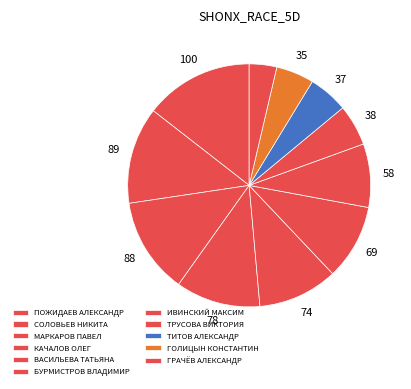

Approximately how many times larger is the value at ПОЖИДАЕВ АЛЕКСАНДР compared to ИВИНСКИЙ МАКСИМ?

1.7